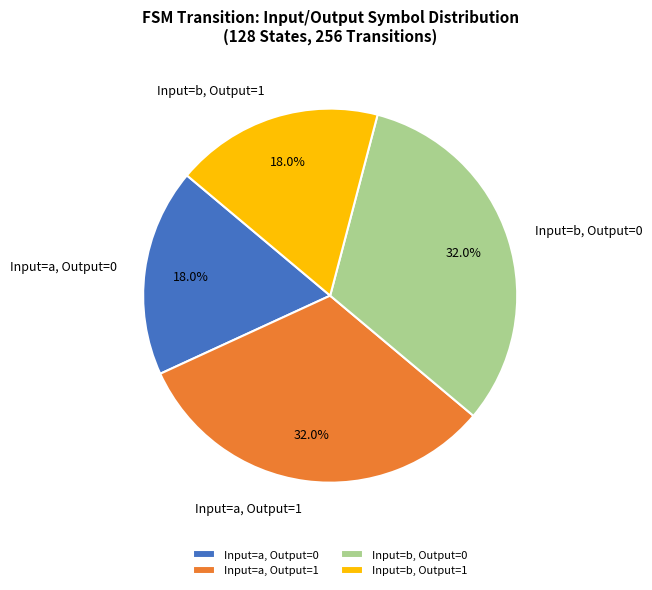

Does any single category account for the majority?

No